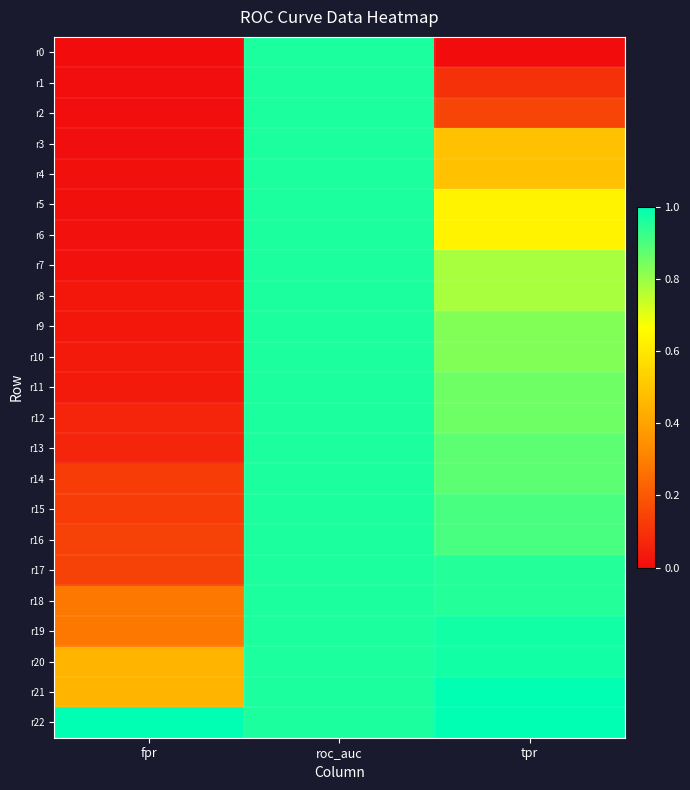

Reading left to right, extract all data points from this chart.

r0: fpr=0.0	roc_auc=1.0	tpr=0.0
r1: fpr=0.0	roc_auc=1.0	tpr=0.1
r2: fpr=0.0	roc_auc=1.0	tpr=0.1
r3: fpr=0.0	roc_auc=1.0	tpr=0.5
r4: fpr=0.0	roc_auc=1.0	tpr=0.5
r5: fpr=0.0	roc_auc=1.0	tpr=0.6
r6: fpr=0.0	roc_auc=1.0	tpr=0.6
r7: fpr=0.0	roc_auc=1.0	tpr=0.8
r8: fpr=0.0	roc_auc=1.0	tpr=0.8
r9: fpr=0.0	roc_auc=1.0	tpr=0.8
r10: fpr=0.0	roc_auc=1.0	tpr=0.8
r11: fpr=0.0	roc_auc=1.0	tpr=0.9
r12: fpr=0.1	roc_auc=1.0	tpr=0.9
r13: fpr=0.1	roc_auc=1.0	tpr=0.9
r14: fpr=0.1	roc_auc=1.0	tpr=0.9
r15: fpr=0.1	roc_auc=1.0	tpr=0.9
r16: fpr=0.1	roc_auc=1.0	tpr=0.9
r17: fpr=0.1	roc_auc=1.0	tpr=1.0
r18: fpr=0.3	roc_auc=1.0	tpr=1.0
r19: fpr=0.3	roc_auc=1.0	tpr=1.0
r20: fpr=0.5	roc_auc=1.0	tpr=1.0
r21: fpr=0.5	roc_auc=1.0	tpr=1.0
r22: fpr=1.0	roc_auc=1.0	tpr=1.0